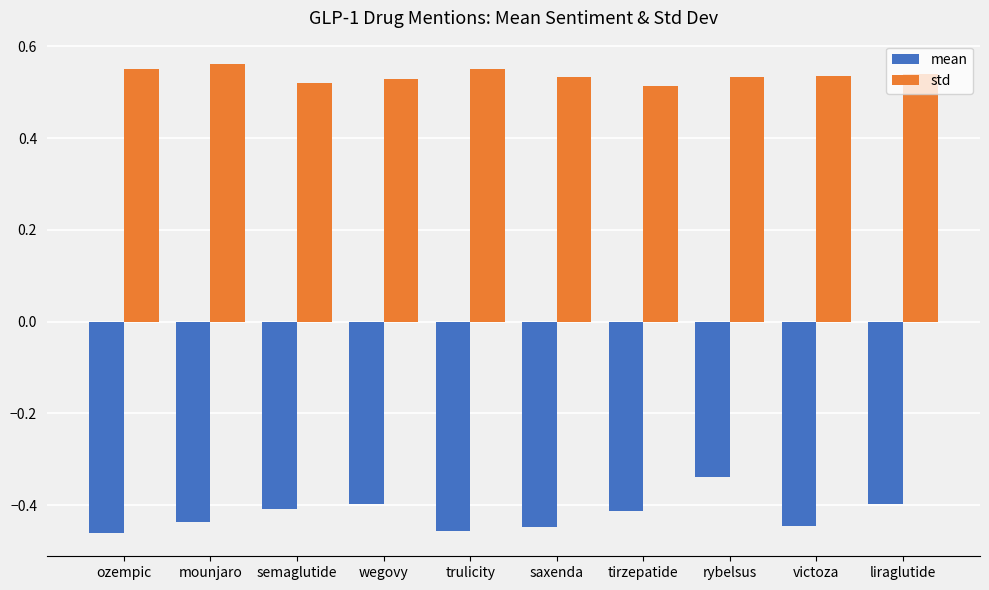

The mean series shows -0.1 at wegovy. True or false?

False